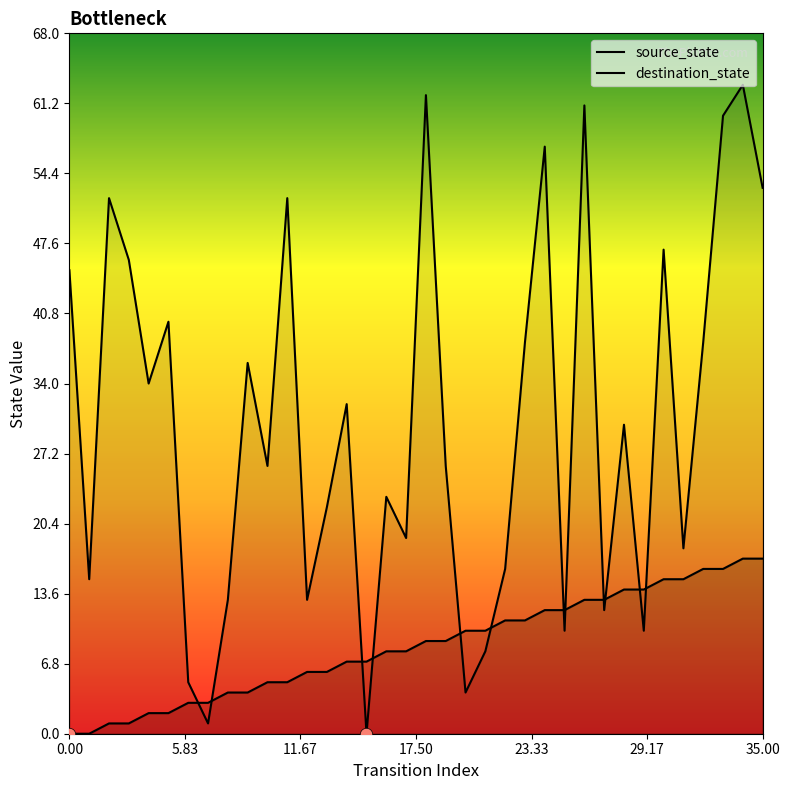

At which category is the sum across all series the highest?

34